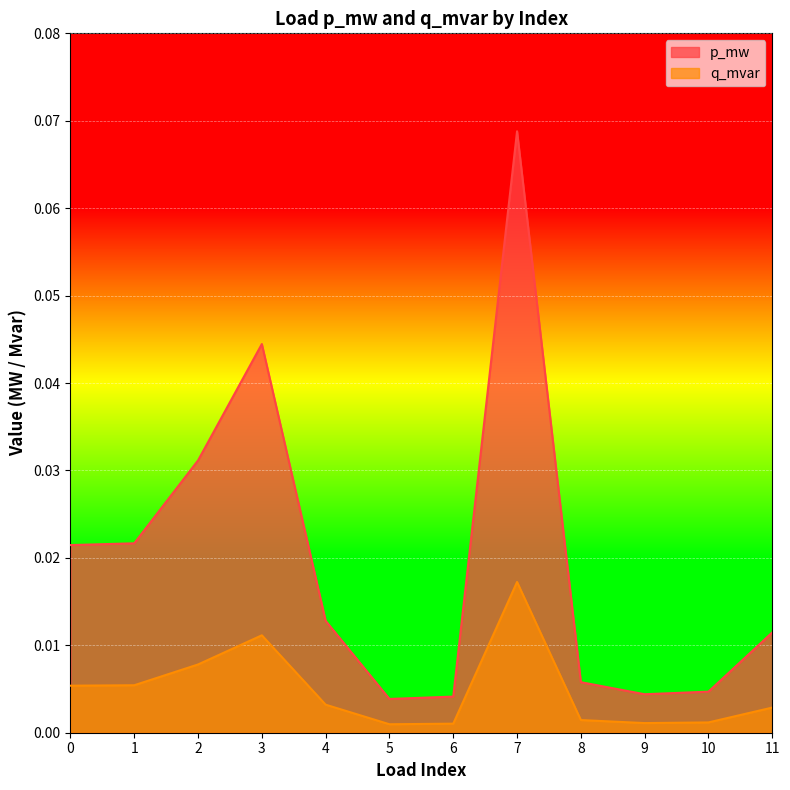

Which category has the lowest value in the p_mw series?

5